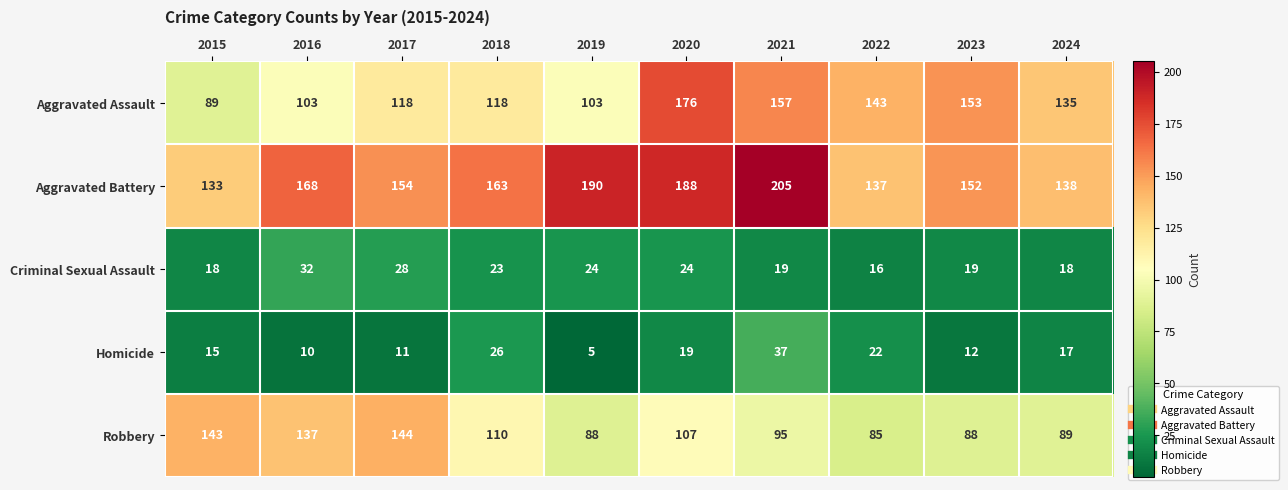

Which category has the lowest value in the Homicide series?

2019